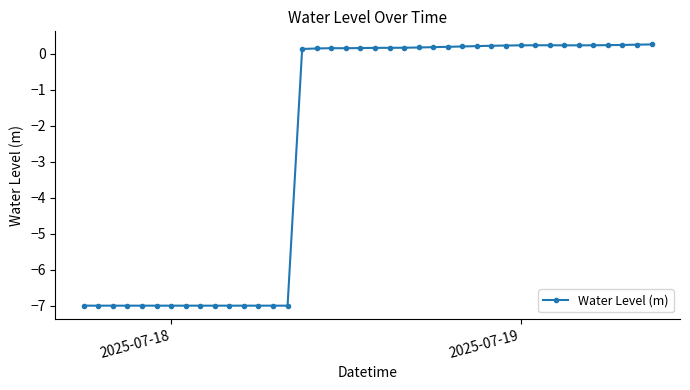

What is the average value?

-2.5